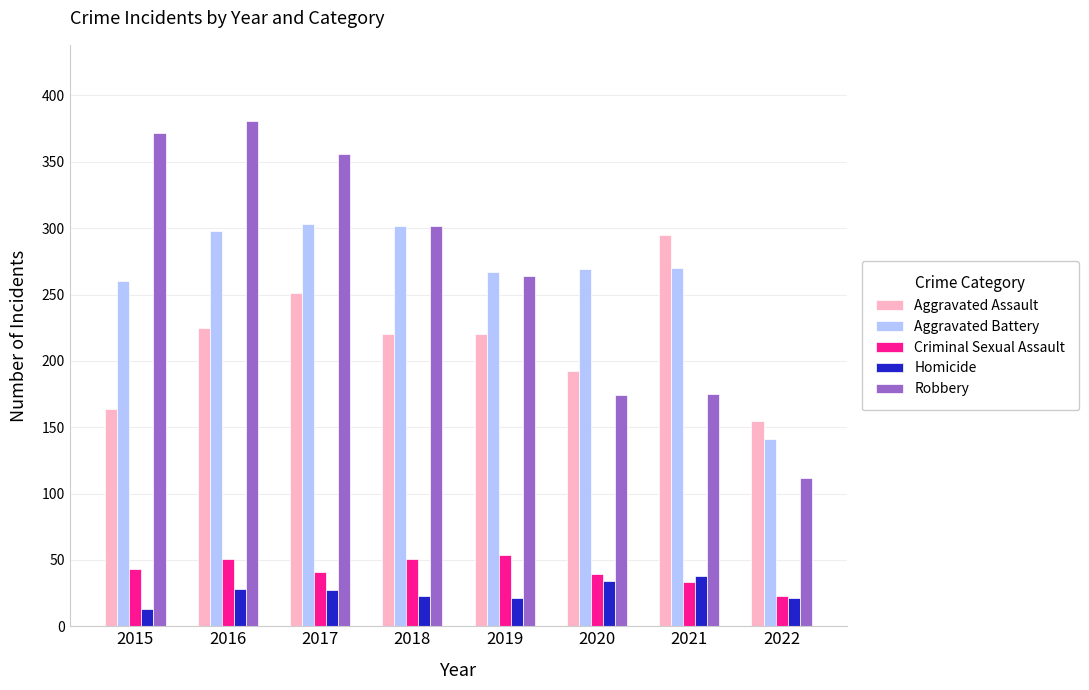

How many values in the Aggravated Battery series are below 270?

4